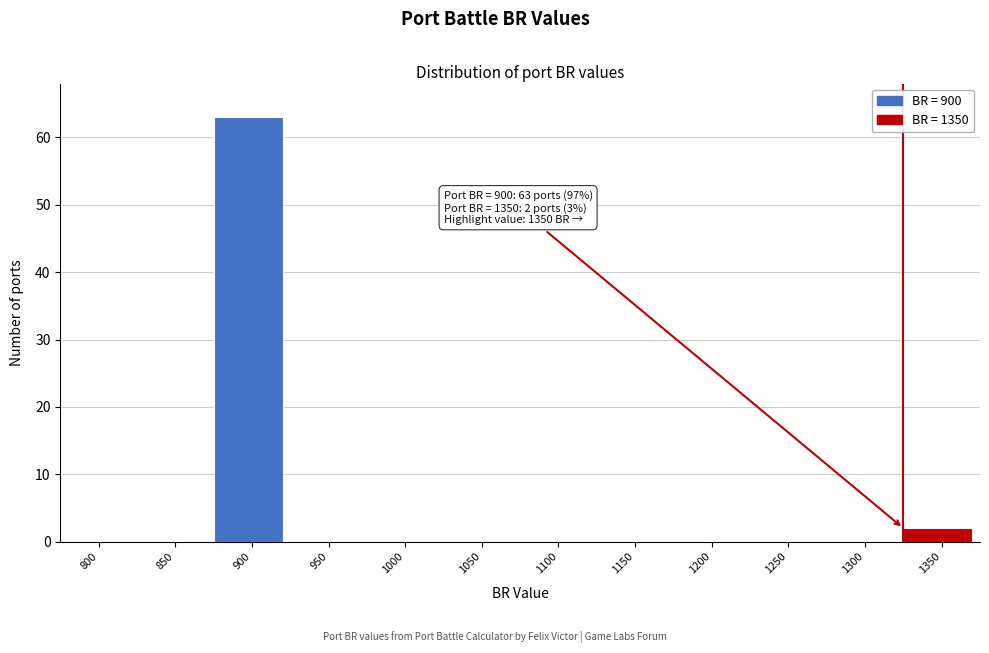

Reading right to left, transcribe all the data shown in this chart.

1350=2	1300=0	1250=0	1200=0	1150=0	1100=0	1050=0	1000=0	950=0	900=63	850=0	800=0